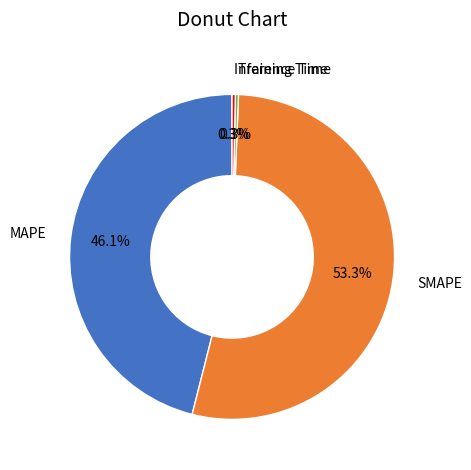

Is there a majority slice in this chart?

Yes